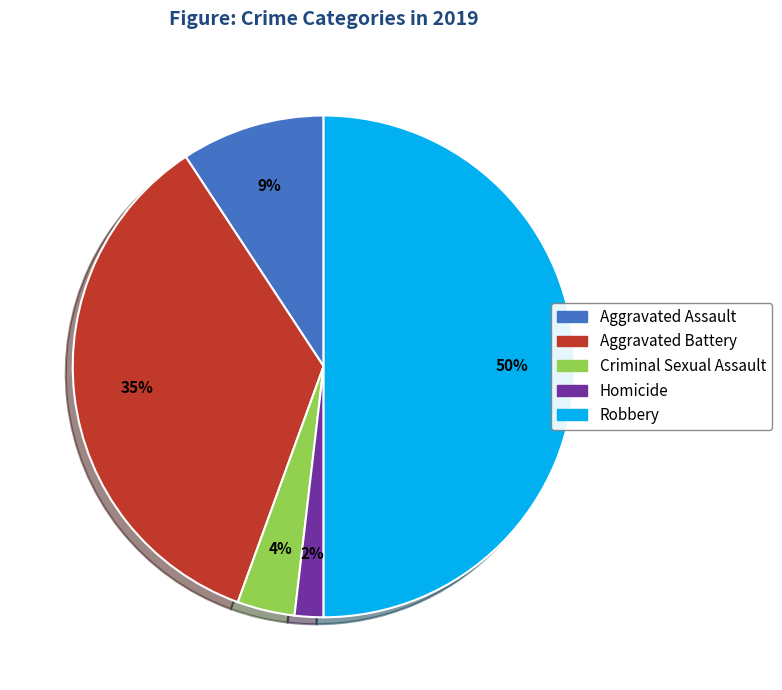

Rank the categories by value from lowest to highest.

Homicide, Criminal Sexual Assault, Aggravated Assault, Aggravated Battery, Robbery